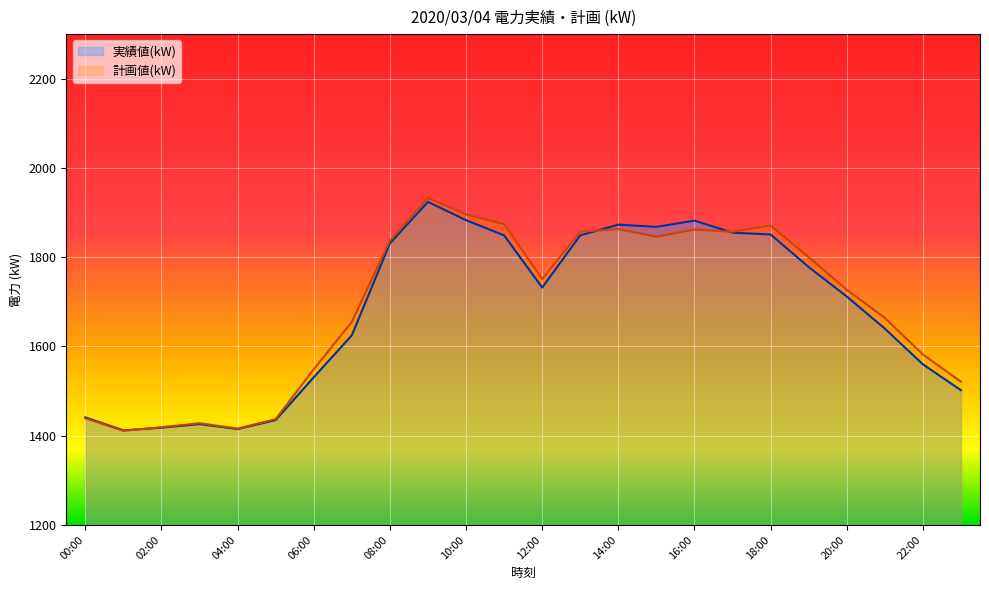

Reading left to right, transcribe all the data shown in this chart.

実績値(kW): 1441	1412	1418	1426	1415	1435	1531	1625	1831	1924	1883	1849	1732	1849	1873	1868	1882	1855	1851	1778	1712	1640	1560	1502
計画値(kW): 1439	1411	1419	1428	1416	1437	1549	1655	1837	1933	1896	1874	1751	1857	1863	1846	1862	1857	1871	1800	1727	1664	1582	1521